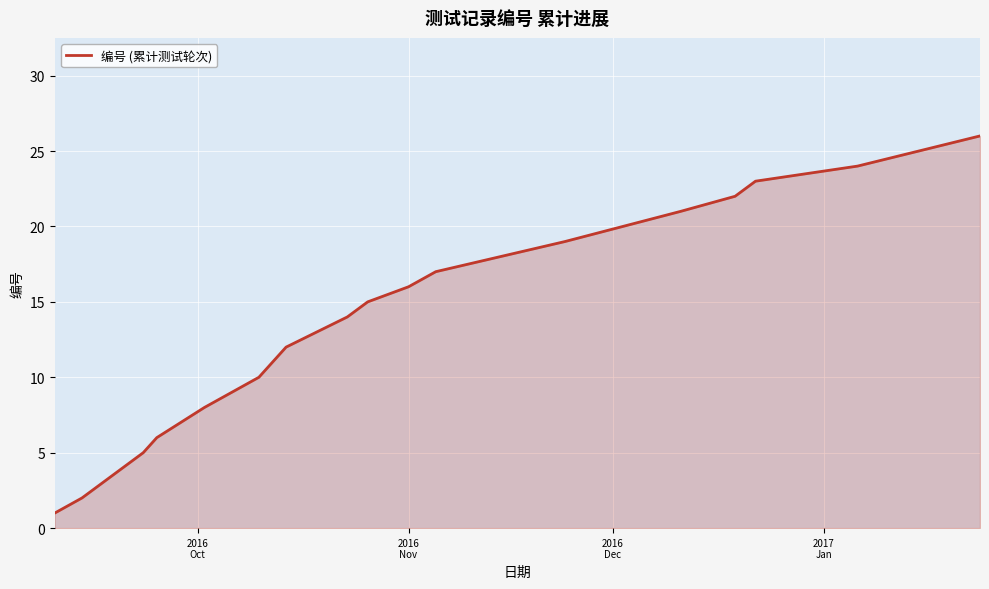

What is the difference between the maximum and minimum values?

25